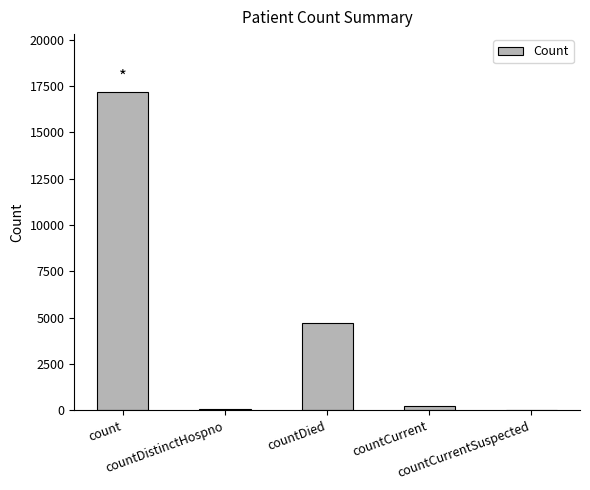

What is the sum of all values?

22230